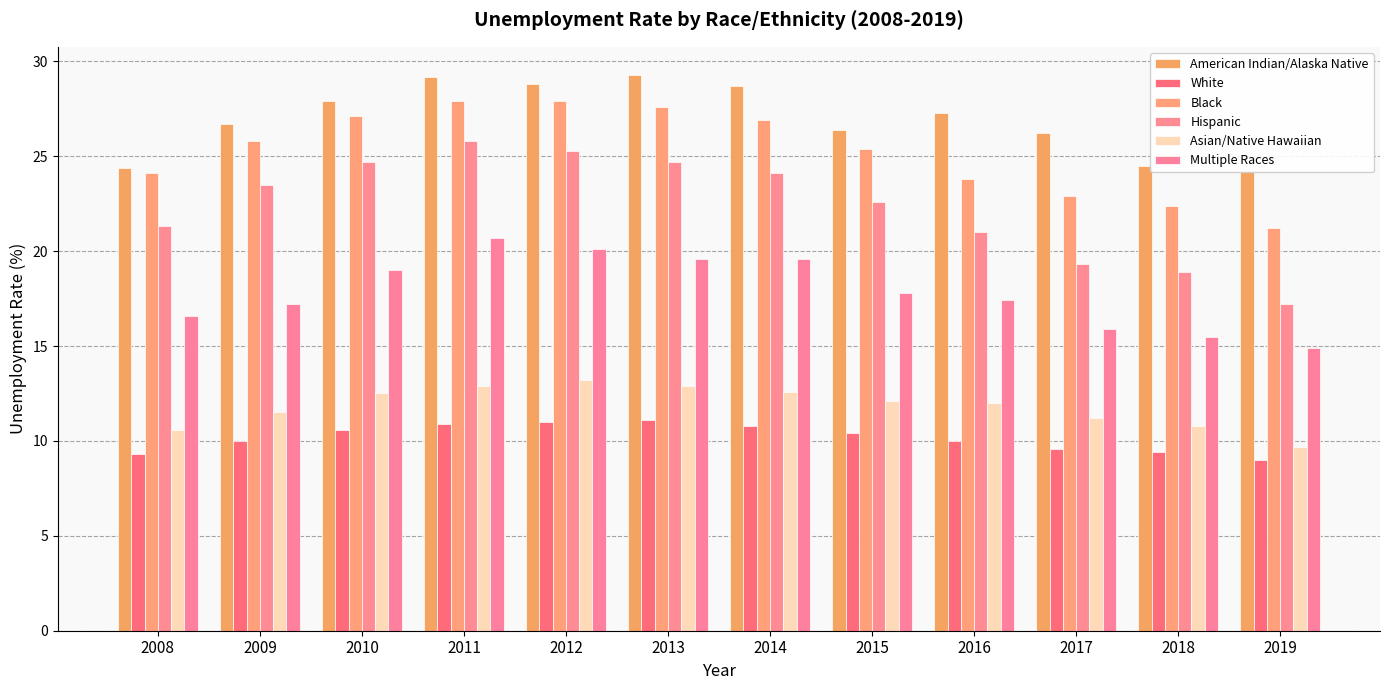

What is the difference between the highest and lowest values at 2018?

15.1